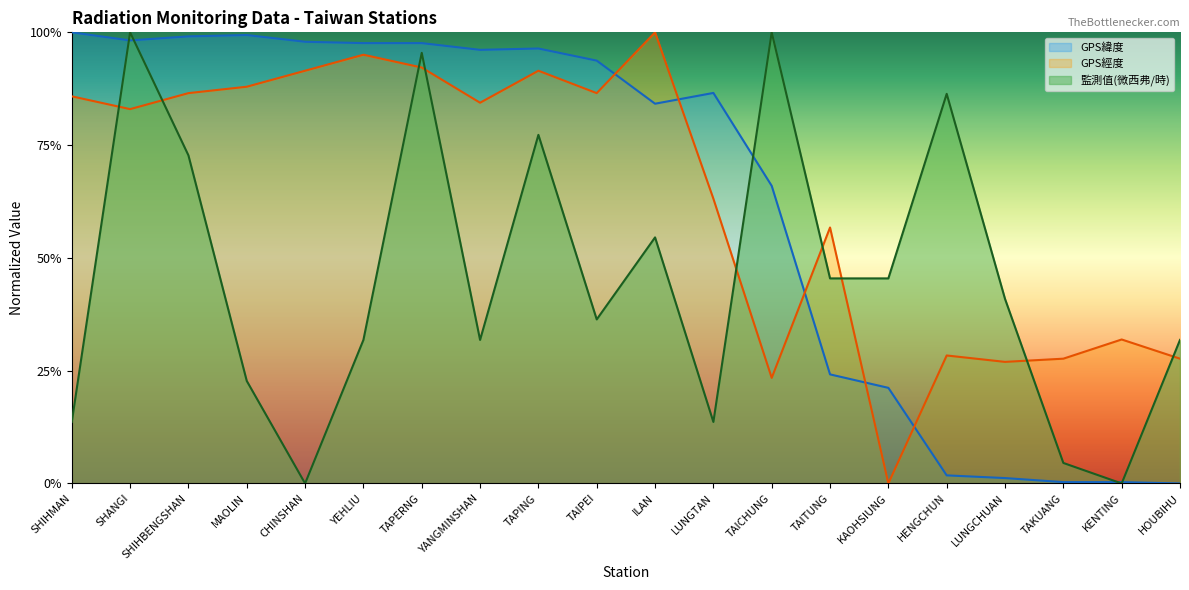

List the series in order of their peak value, lowest first.

GPS緯度, GPS經度, 監測值(微西弗/時)